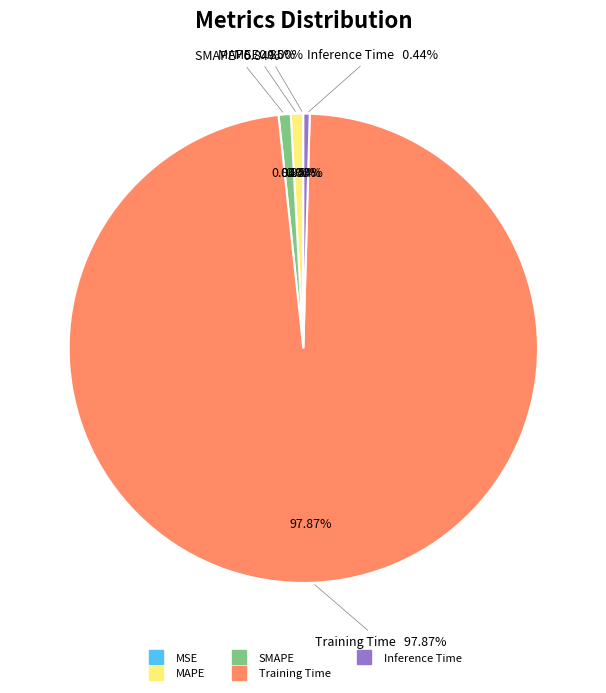

To the nearest percent, what portion does Training Time represent?

98%